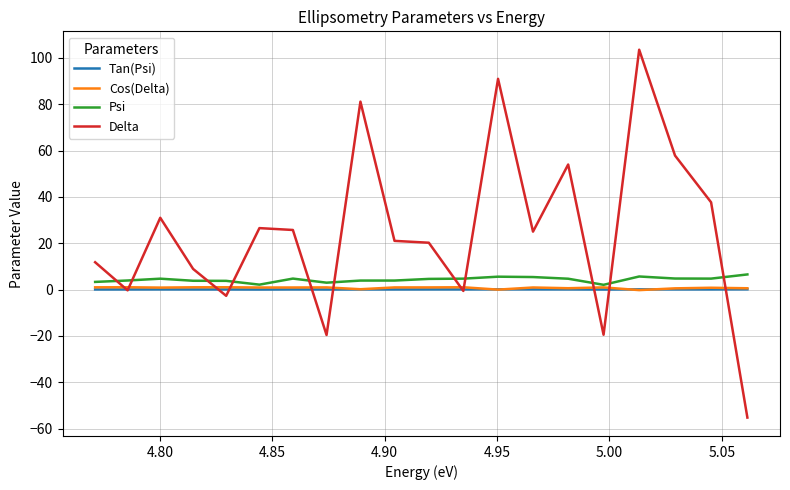

True or false: Delta has a value of 45.2 at 17.

False